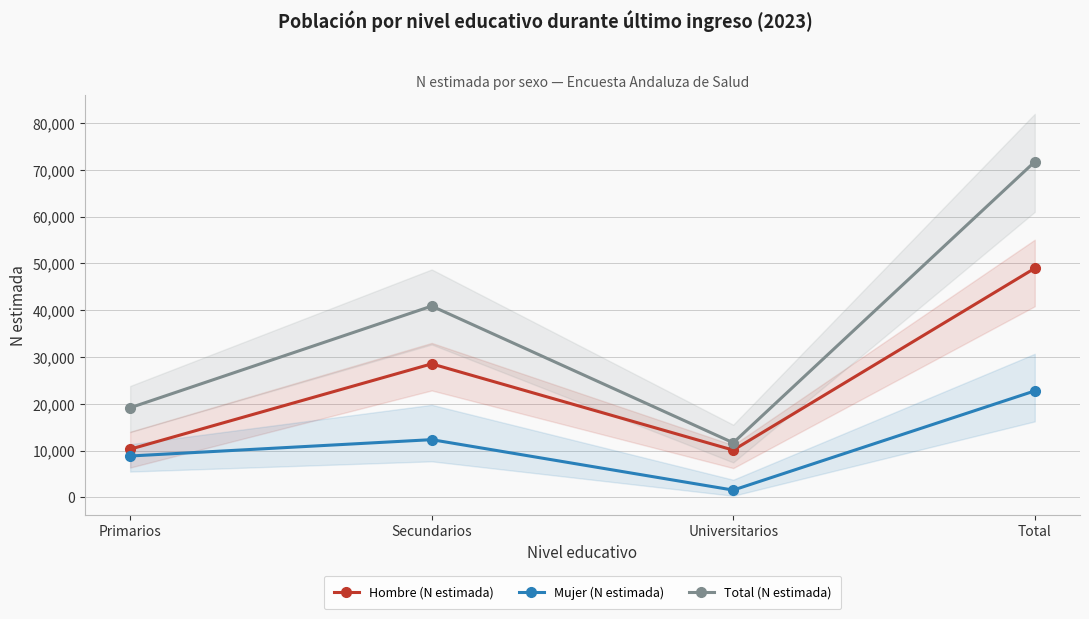

True or false: Total (N estimada) and Mujer (N estimada) intersect in this chart.

False